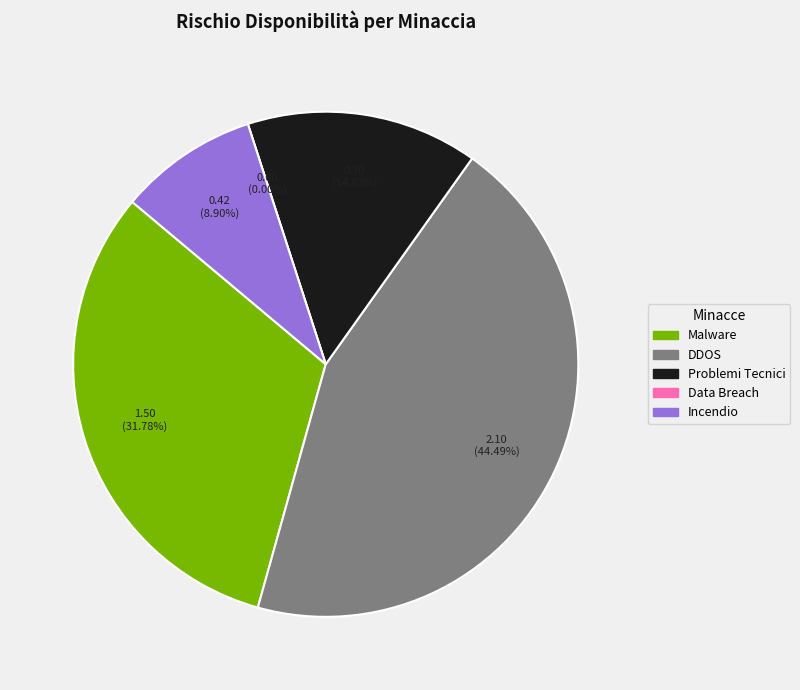

Is it true that Malware is 32% of the pie?

True